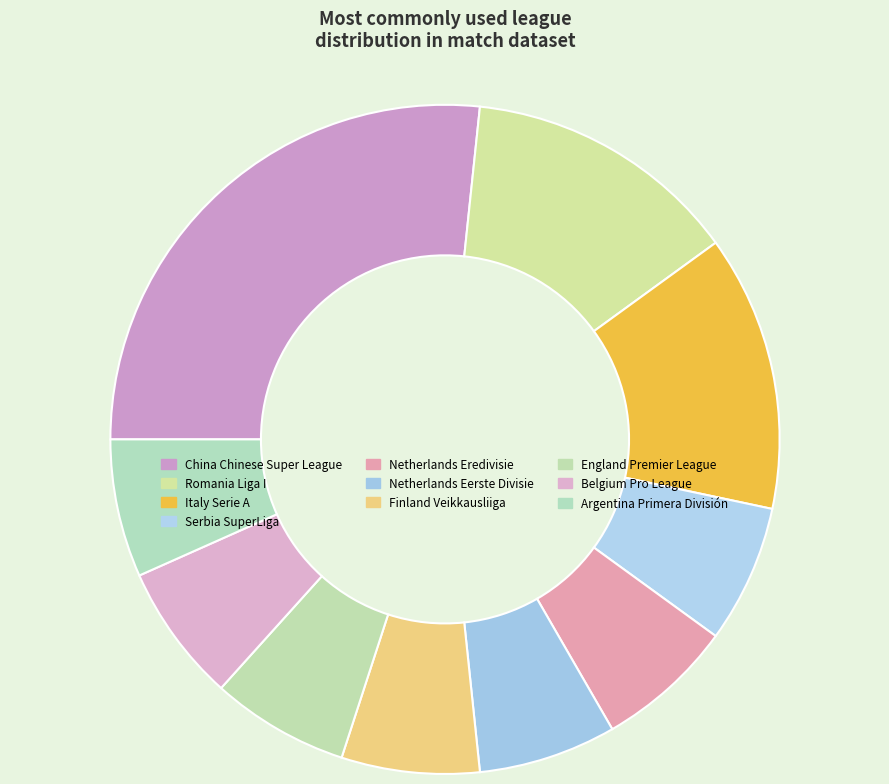

Count the number of slices in the pie.

10